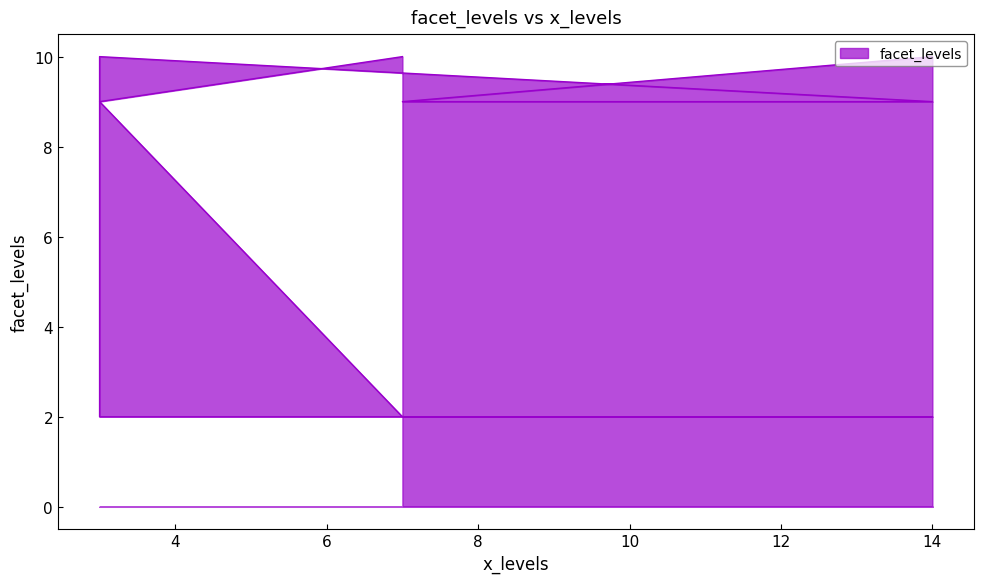

True or false: the data shows 7 at 7.

False